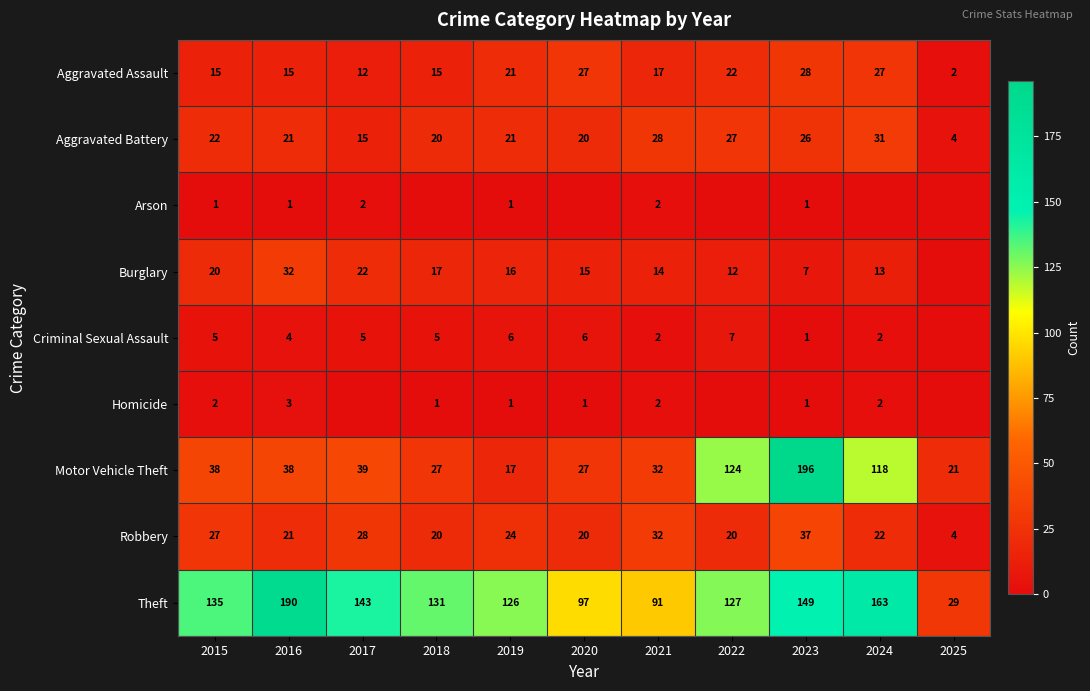

What is the spread (max minus min) of values at 2022?

127